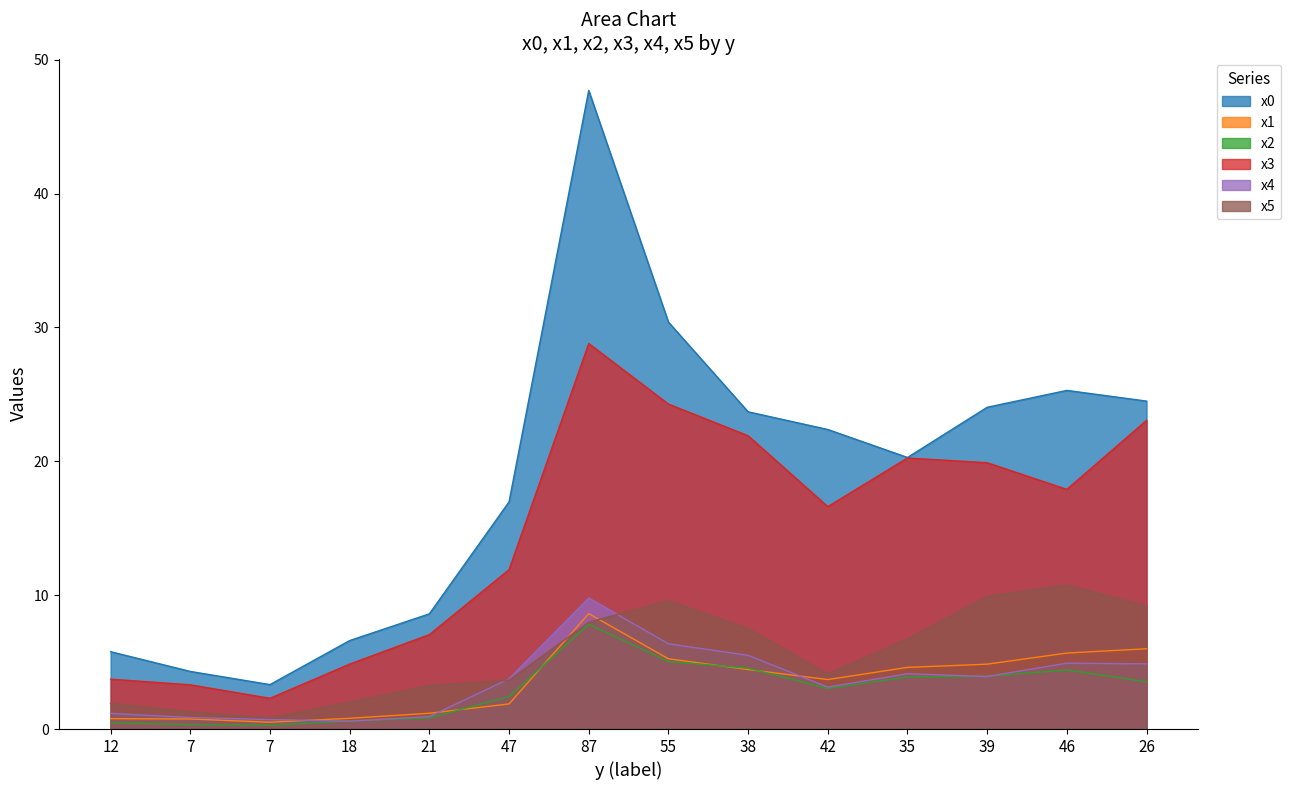

What is the difference between the highest and lowest values at 55?

25.4